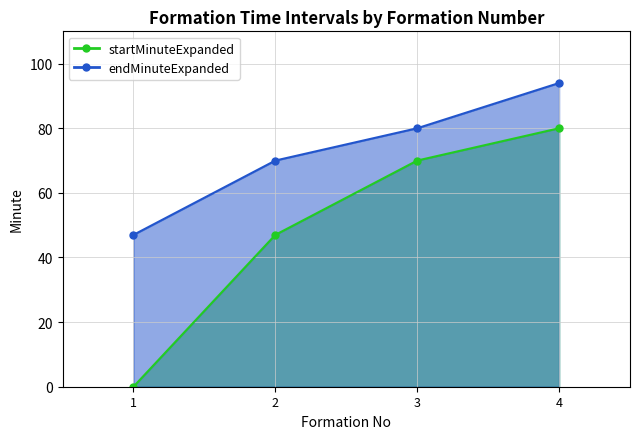

What is the sum of the startMinuteExpanded values at 4 and 2?

127